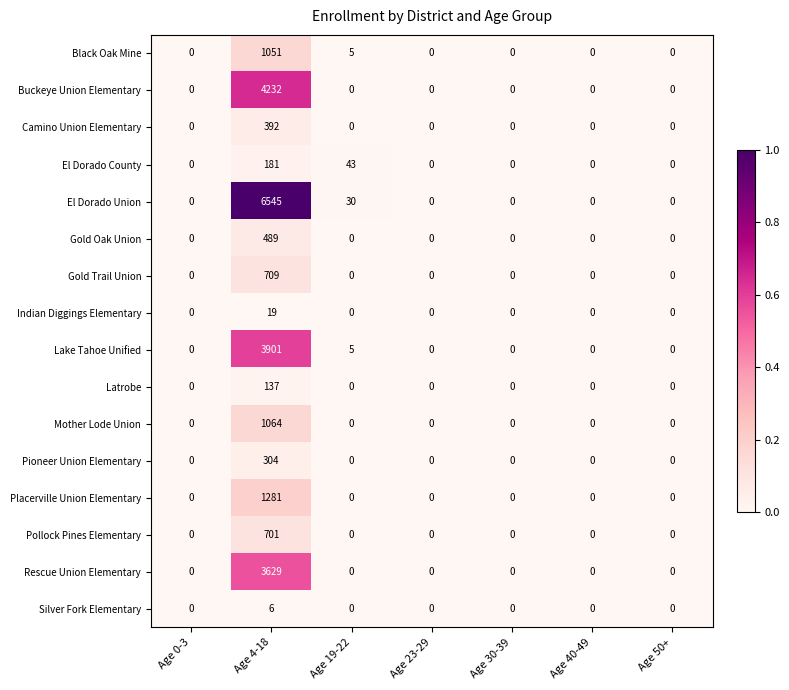

What is the average value of the El Dorado County series?

32